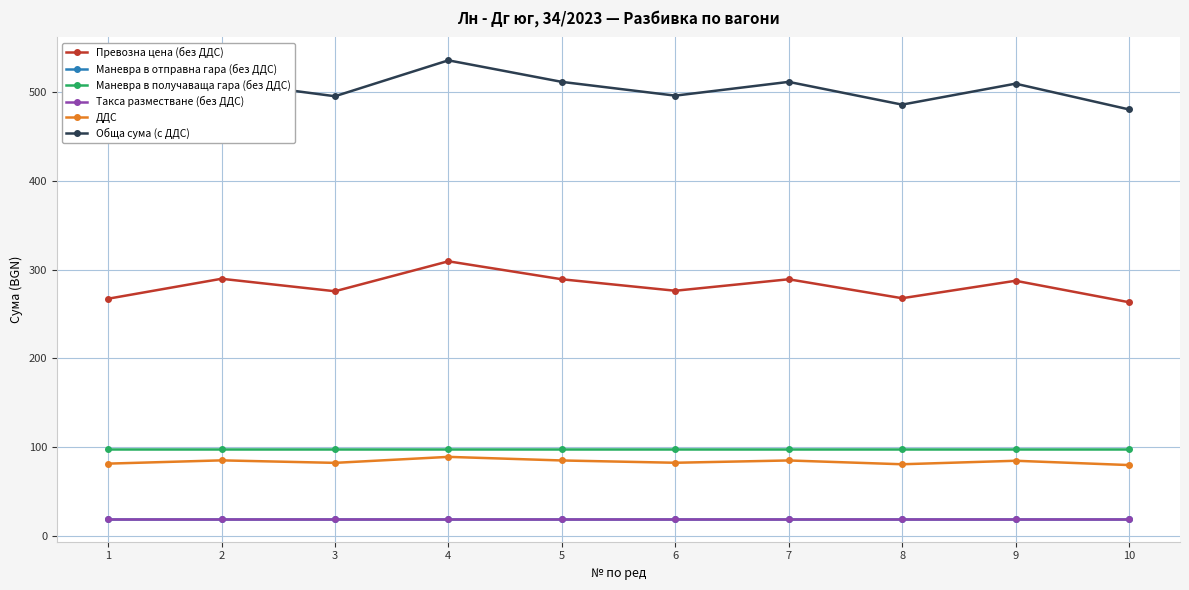

What is the difference between the ДДС values at 4 and 6?

6.6